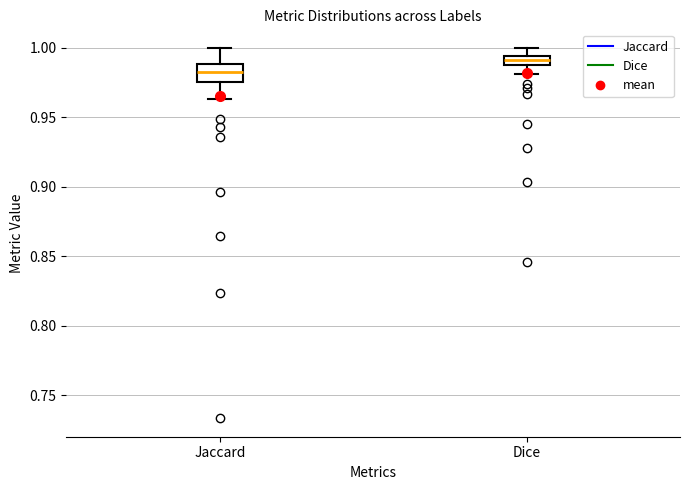

Which box is the tallest, from its lower edge to its upper edge?

Jaccard